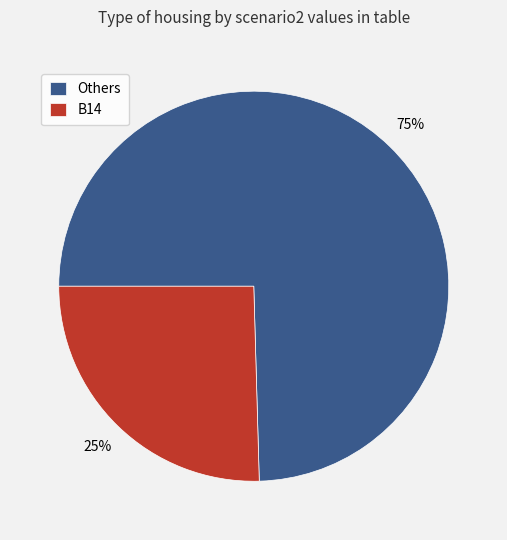

Rank the categories by value from lowest to highest.

B14, Others